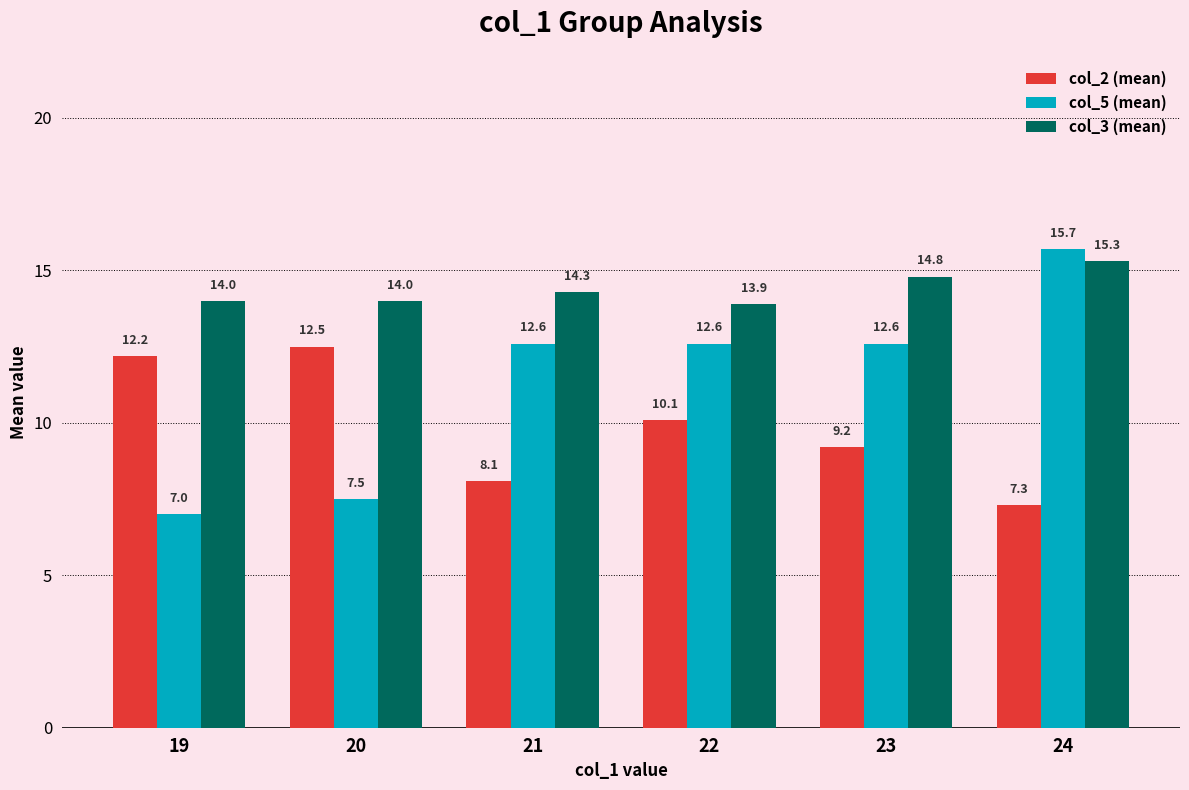

What is the sum of the col_2 (mean) values at 21 and 22?

18.2